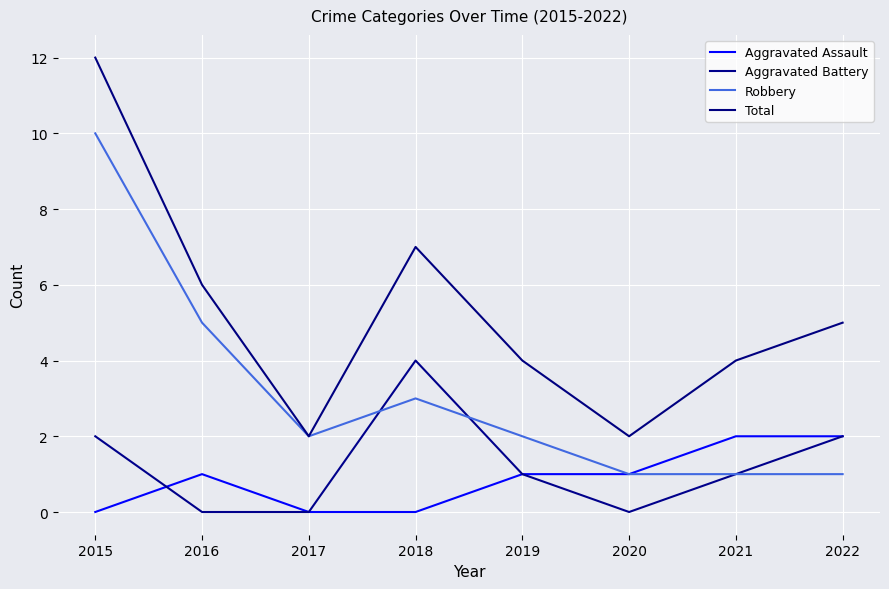

True or false: Aggravated Battery has more than 0 interior local peaks.

True